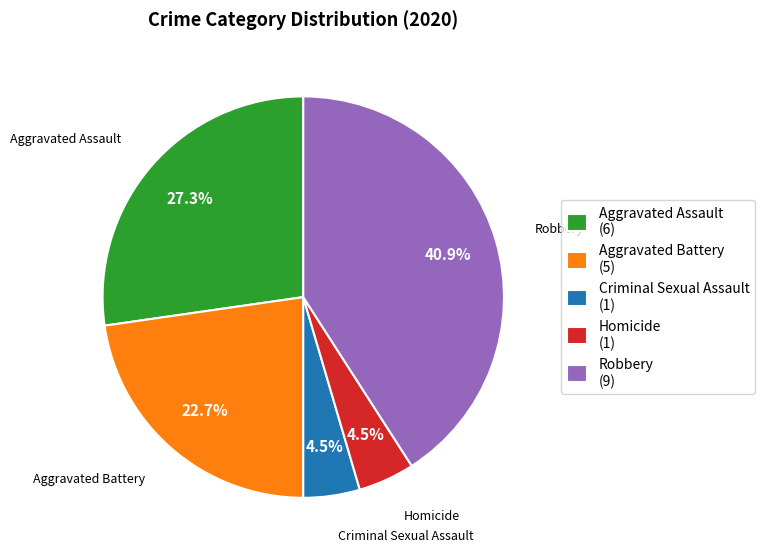

Approximately how many times larger is the value at Homicide compared to Criminal Sexual Assault?

1.0